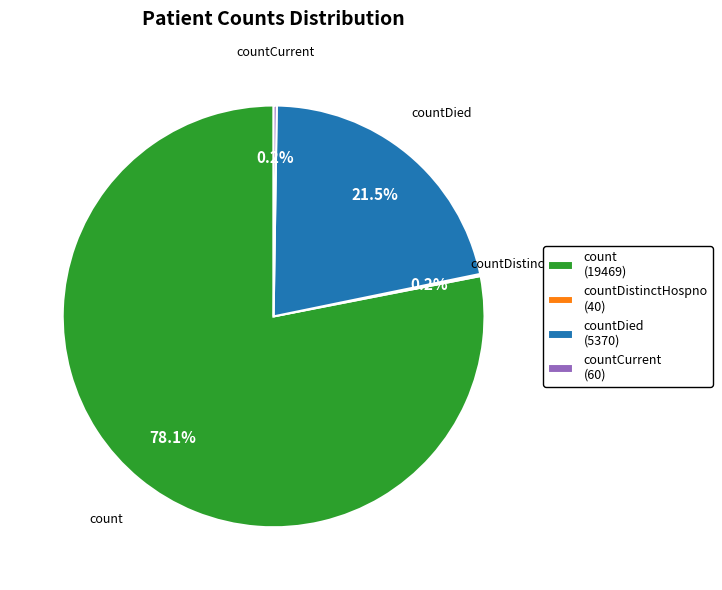

What portion of the pie excludes countDied (5370)?

78.5%